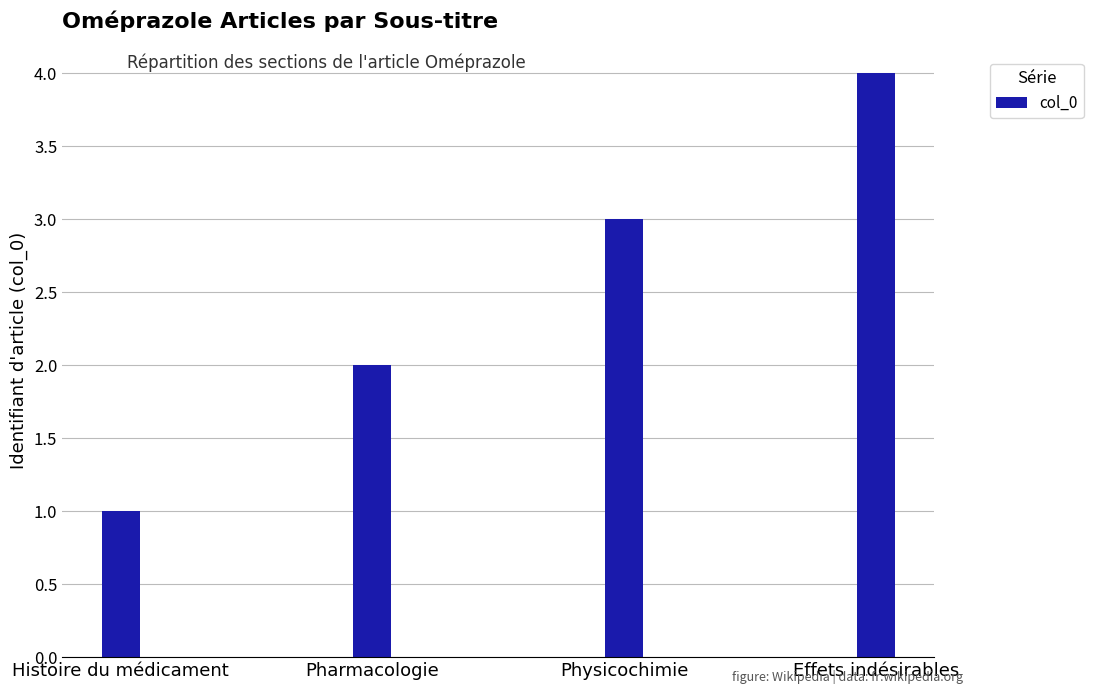

Rank the categories by value from lowest to highest.

Histoire du médicament, Pharmacologie, Physicochimie, Effets indésirables